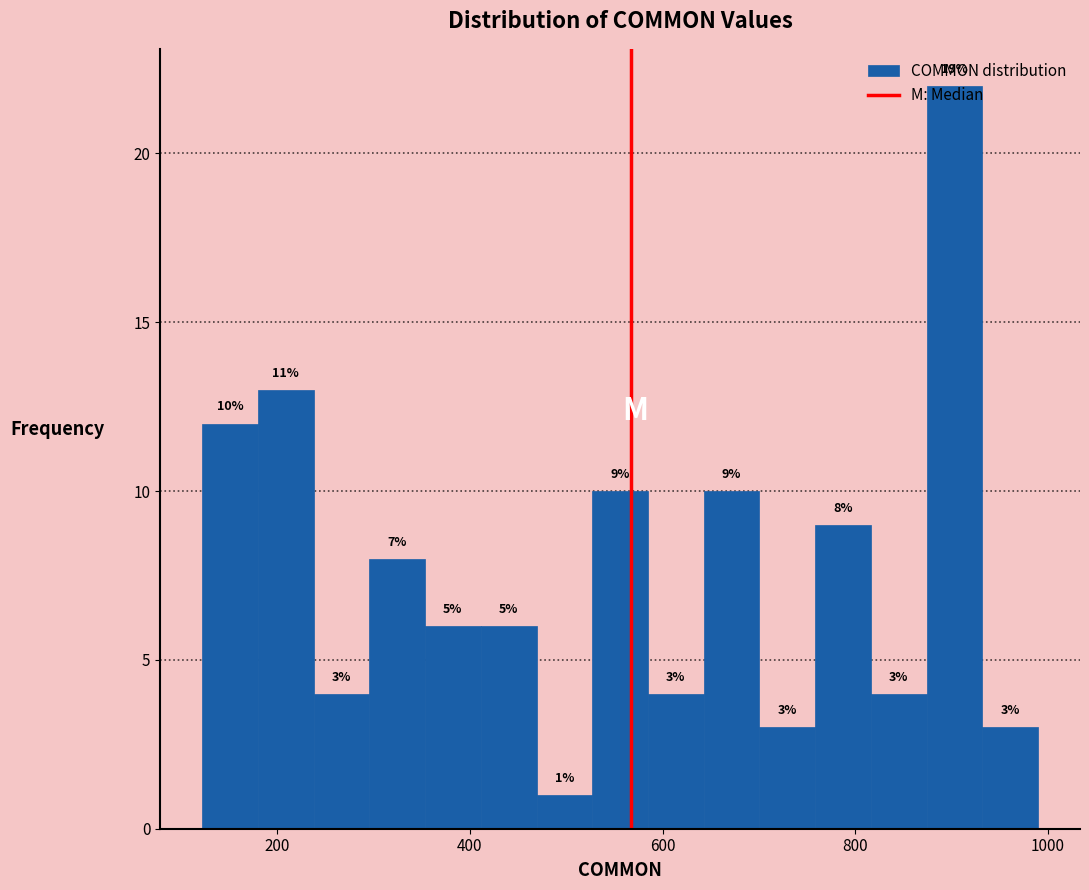

Around what value on the x-axis is the tallest bar? Give the approximate position of its centre, as read against the axis.

900